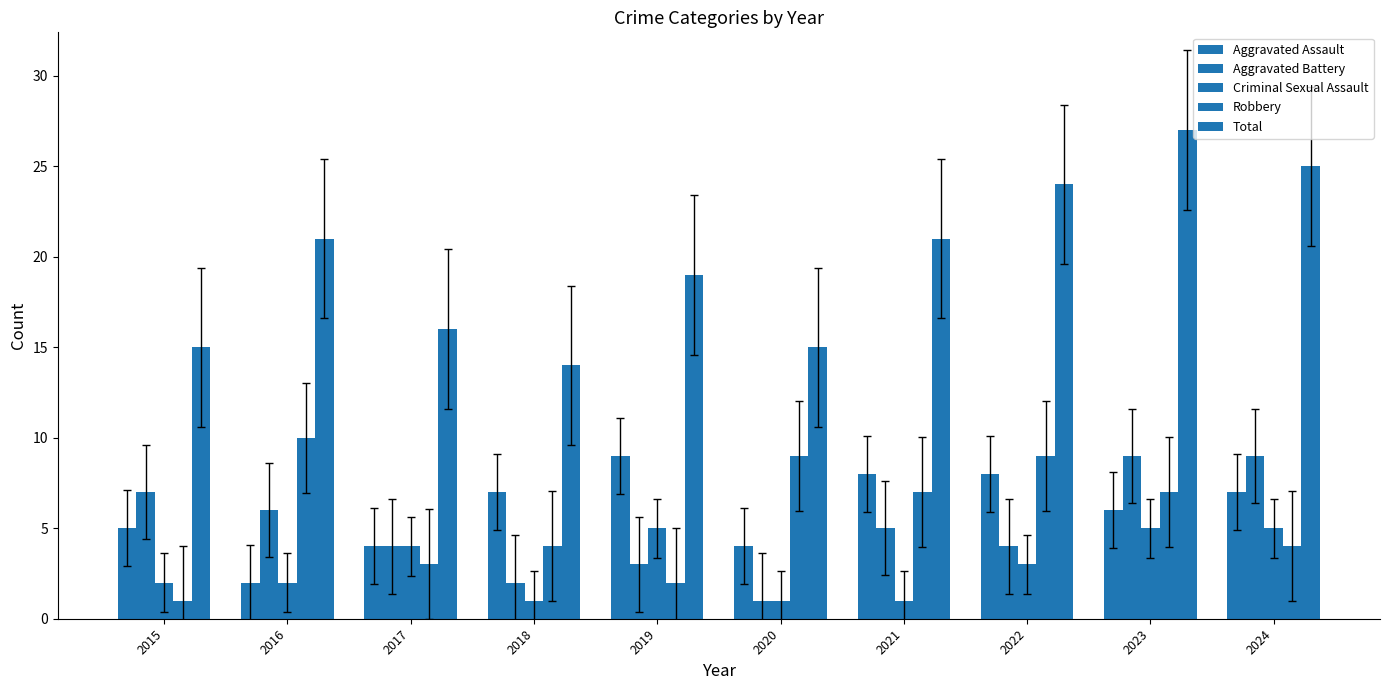

What is the sum of all Aggravated Battery values?

50